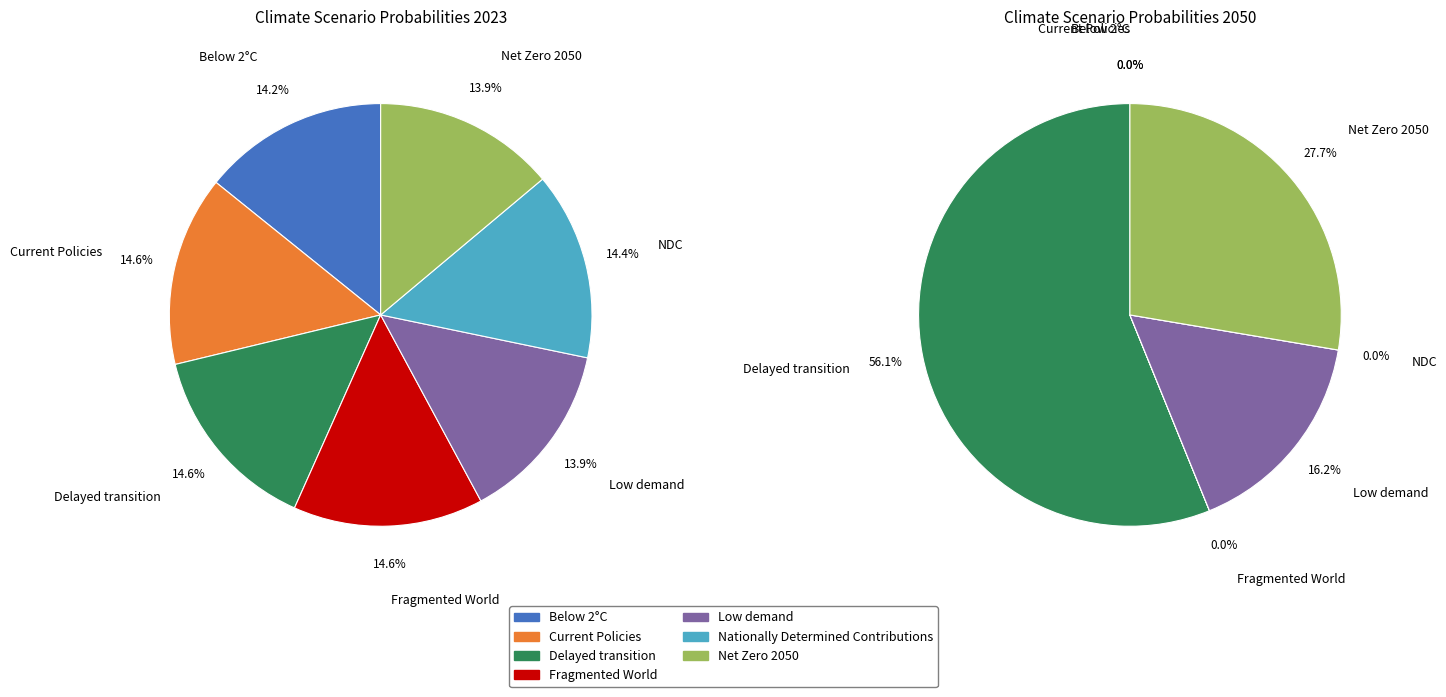

Is the sum of 2 and values_2023 greater than half?

No